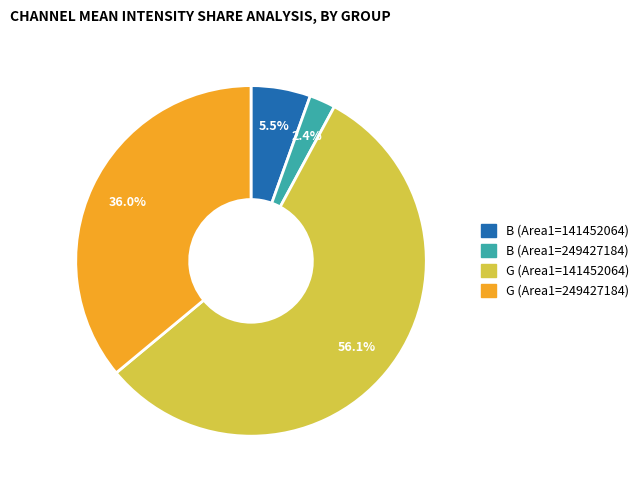

What is the smallest slice in the pie chart?

B (Area1=249427184)